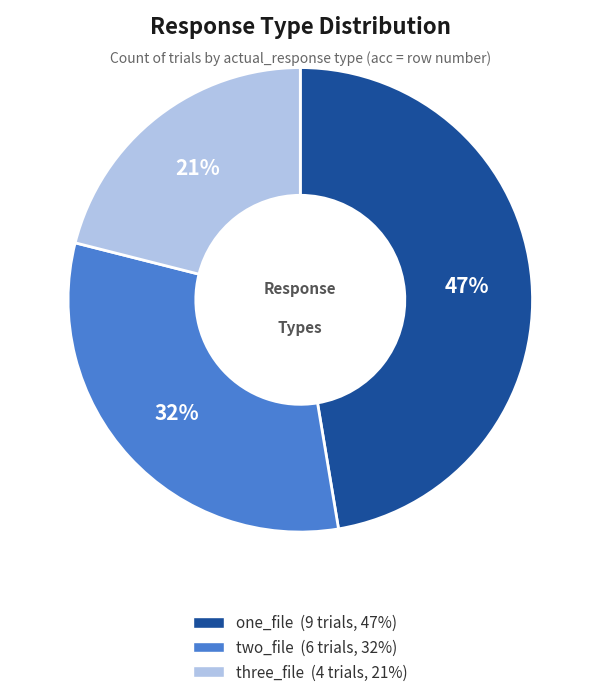

Rank the categories by value from lowest to highest.

three_file, two_file, one_file